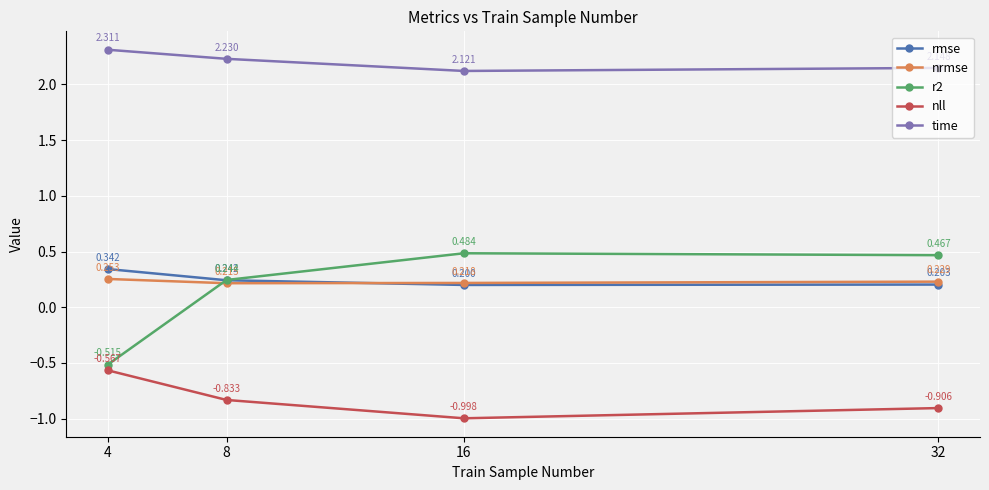

At which label is time closest to 2?

16